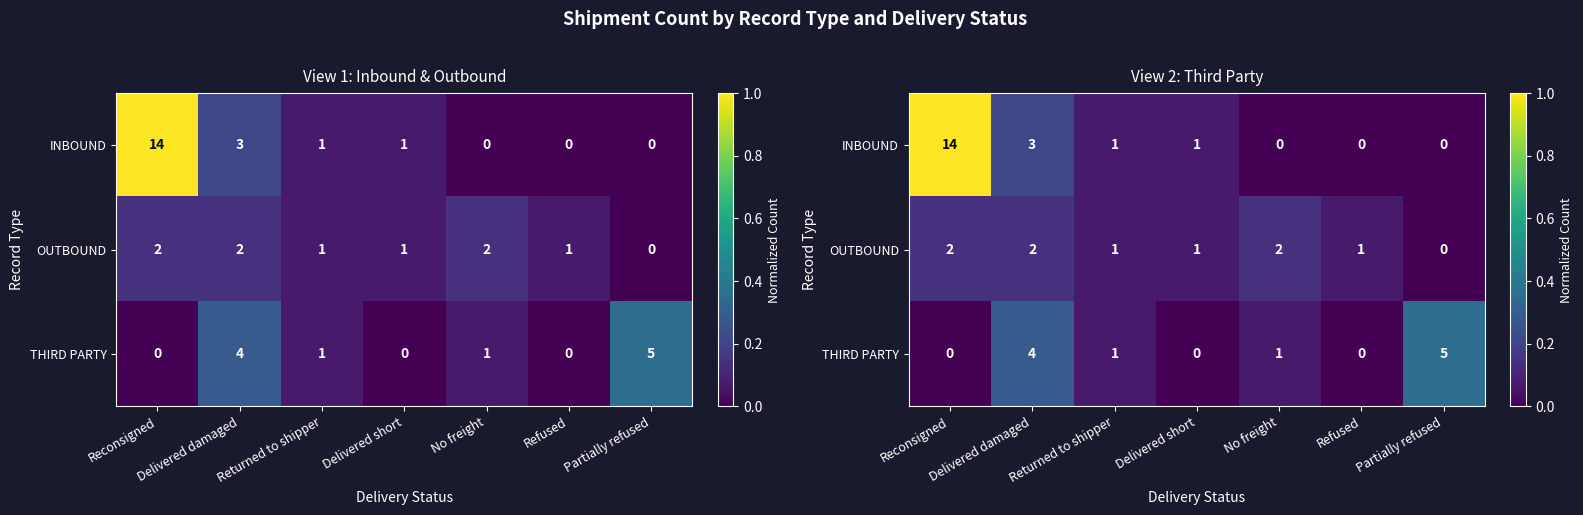

What is the total value across all series at Delivered damaged?

0.6